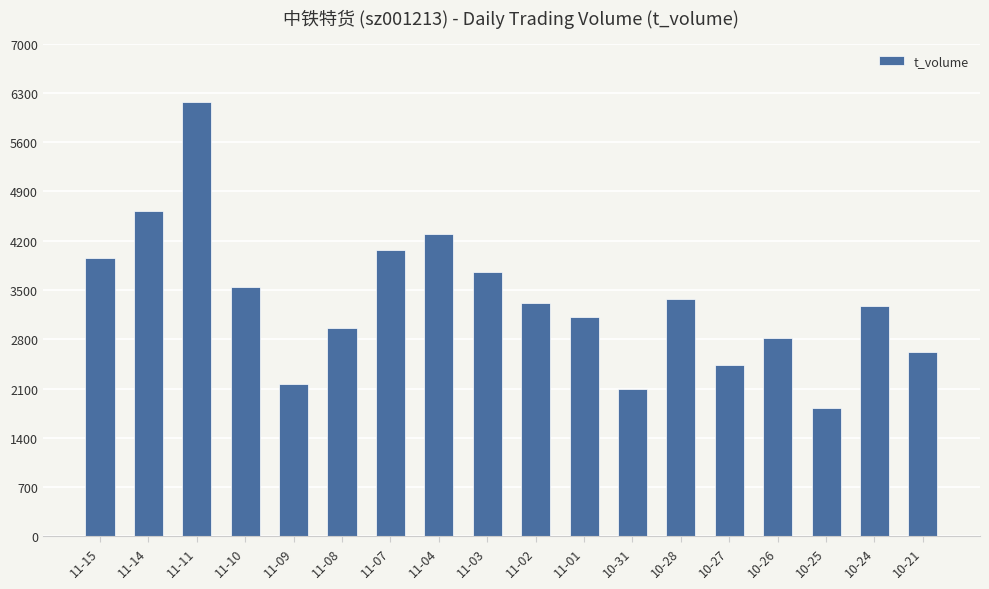

The chart shows a value of 4120 at 10-21. True or false?

False